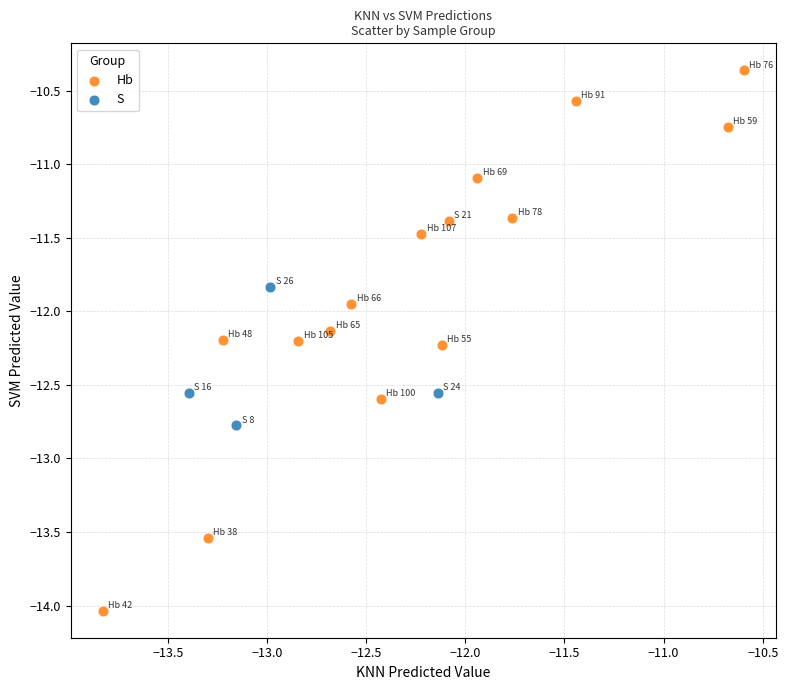

Which series reaches the maximum Y coordinate?

Hb